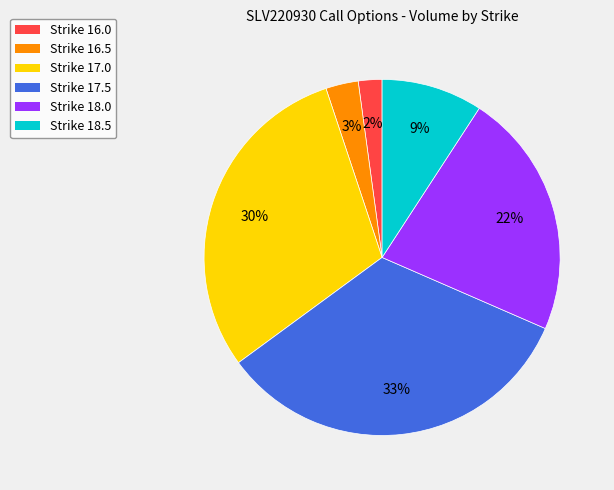

Rank the categories by value from highest to lowest.

Strike 17.5, Strike 17.0, Strike 18.0, Strike 18.5, Strike 16.5, Strike 16.0